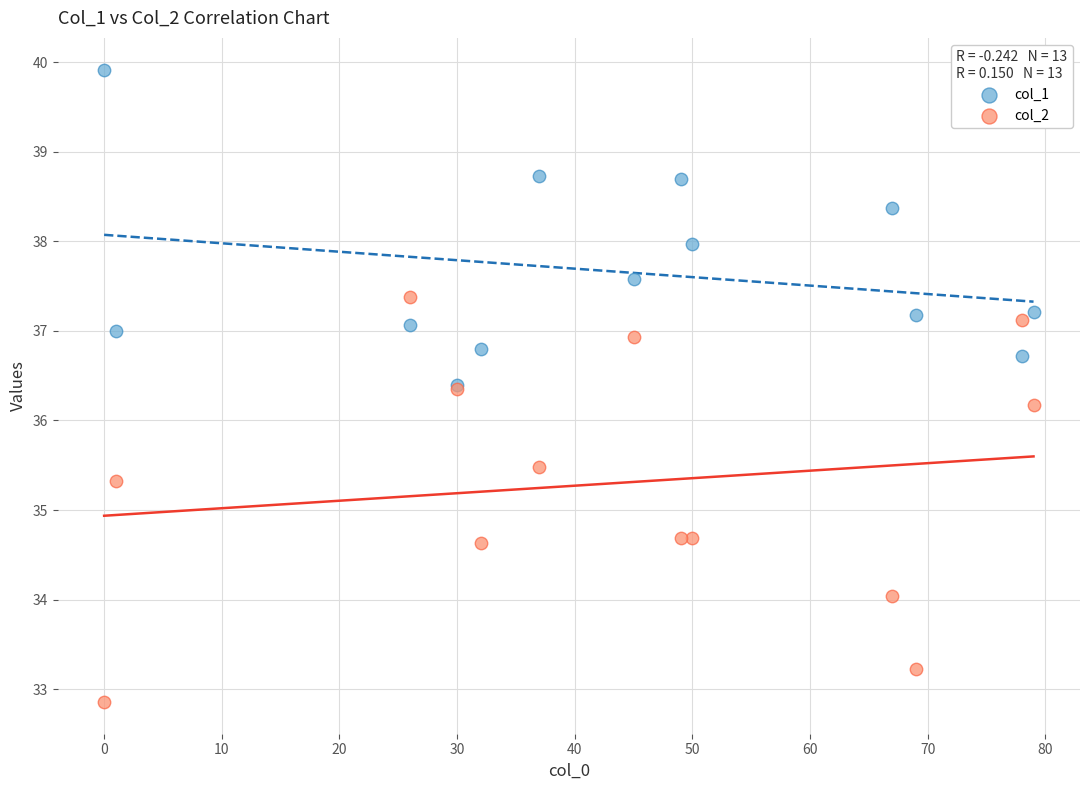

Which series reaches the maximum Y coordinate?

col_1